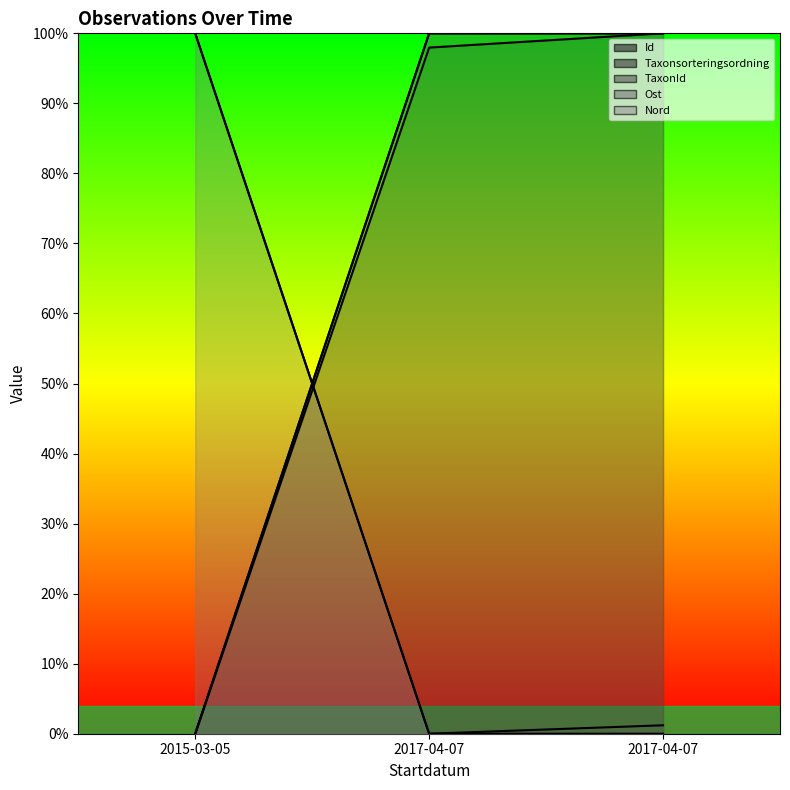

Reading left to right, transcribe all the data shown in this chart.

Id: 0.0	100.0	100.0
Taxonsorteringsordning: 0.0	98.0	100.0
TaxonId: 100.0	0.0	1.2
Ost: 0.0	100.0	100.0
Nord: 100.0	0.0	0.0